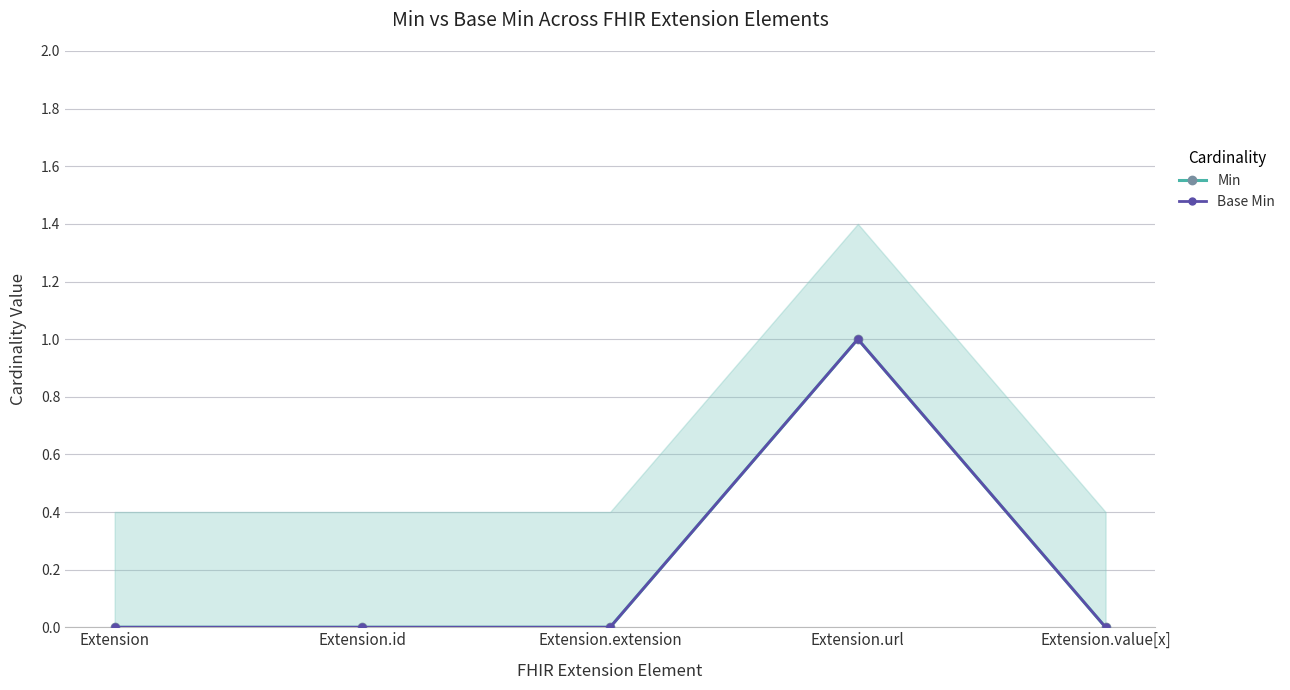

What is the maximum value shown in the chart?

1